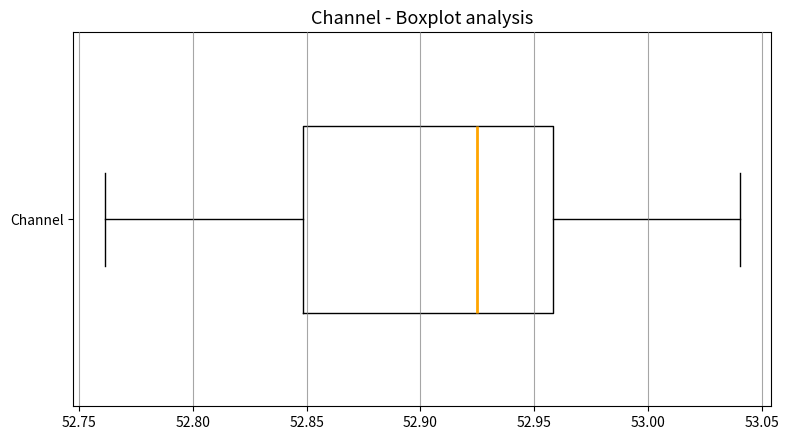

Transcribe this box plot: give where the median line is, the range the box spans, and where the two whiskers end, as read against the x-axis. The values are not printed on the chart, so give them approximately, as read against the axis.

median 52.925, box 52.850 to 52.960, whiskers 52.760 to 53.040